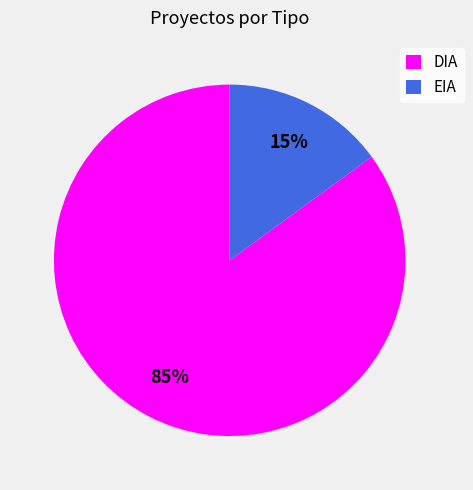

What percentage is the EIA slice, to the nearest percent?

15%